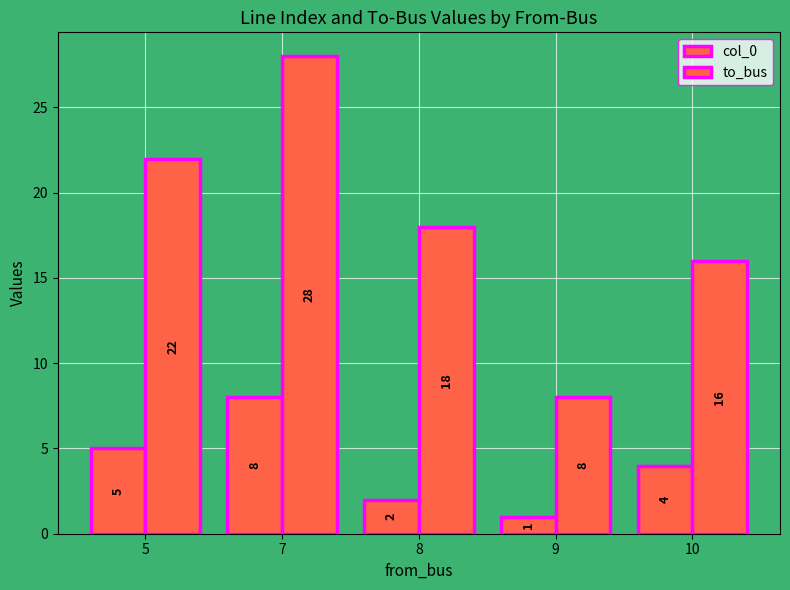

How many data points in to_bus are less than 18?

2